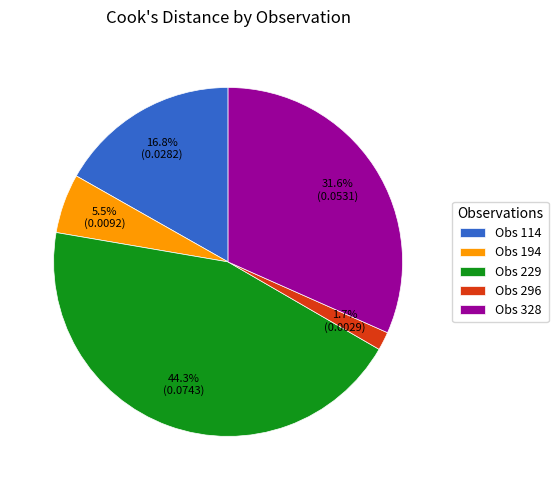

Do Obs 328 and Obs 194 together represent more than half of the pie?

No